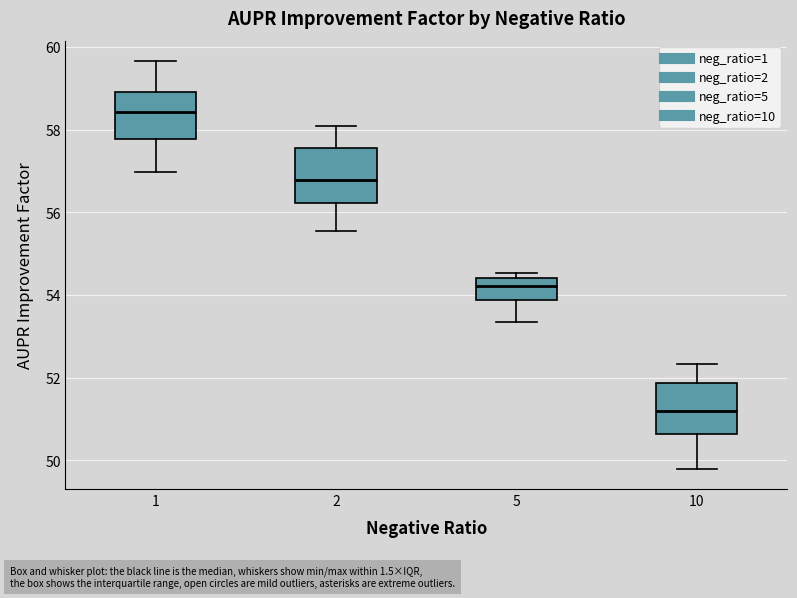

Which box has the highest median line?

1